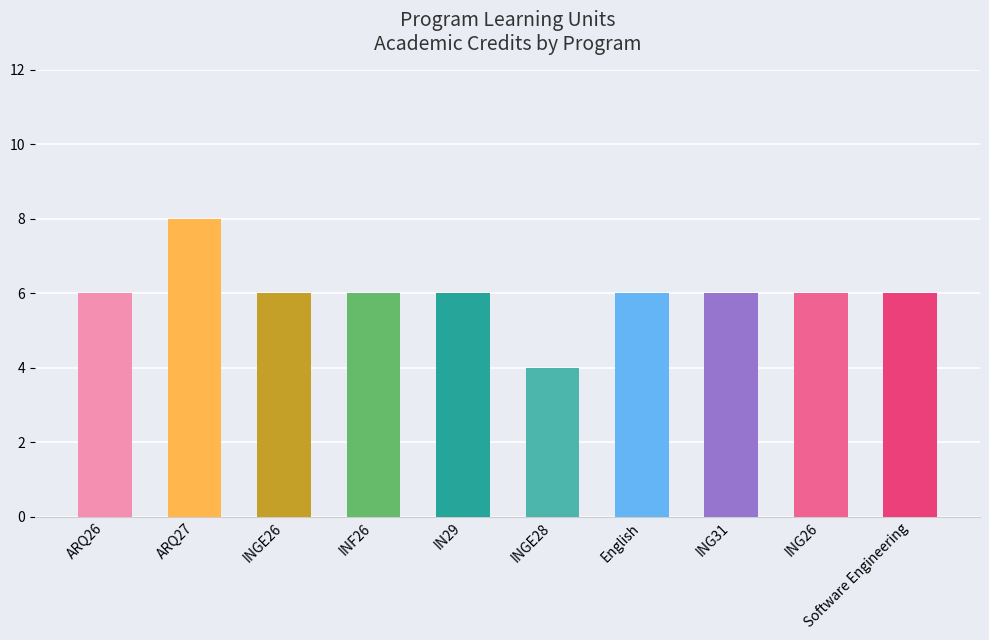

Which has a higher value, IN29 or ARQ27?

ARQ27